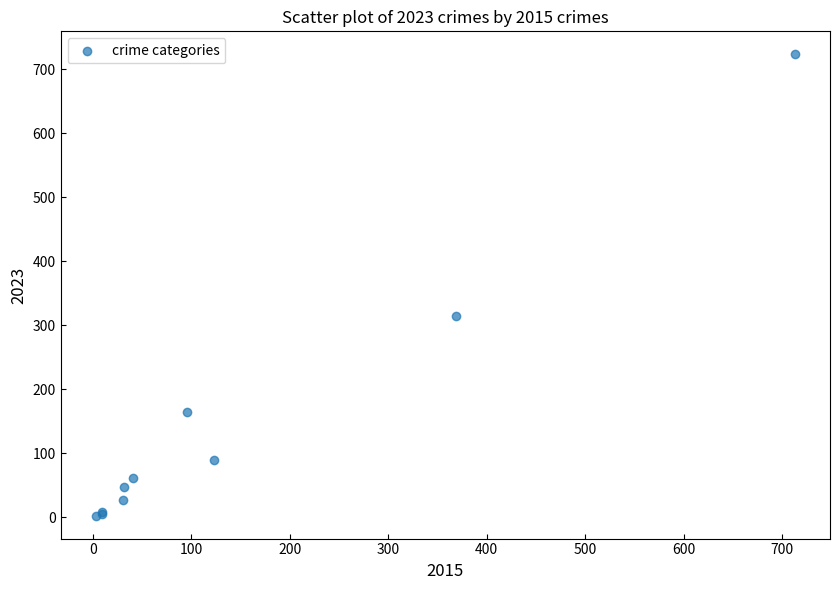

What Y value in the scatter plot is closest to 363?

314